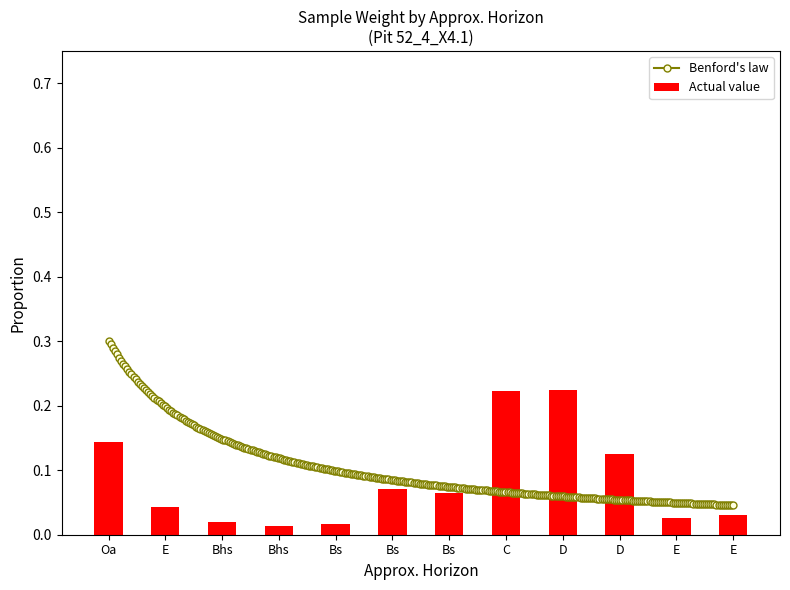

Are the bars horizontal?

No